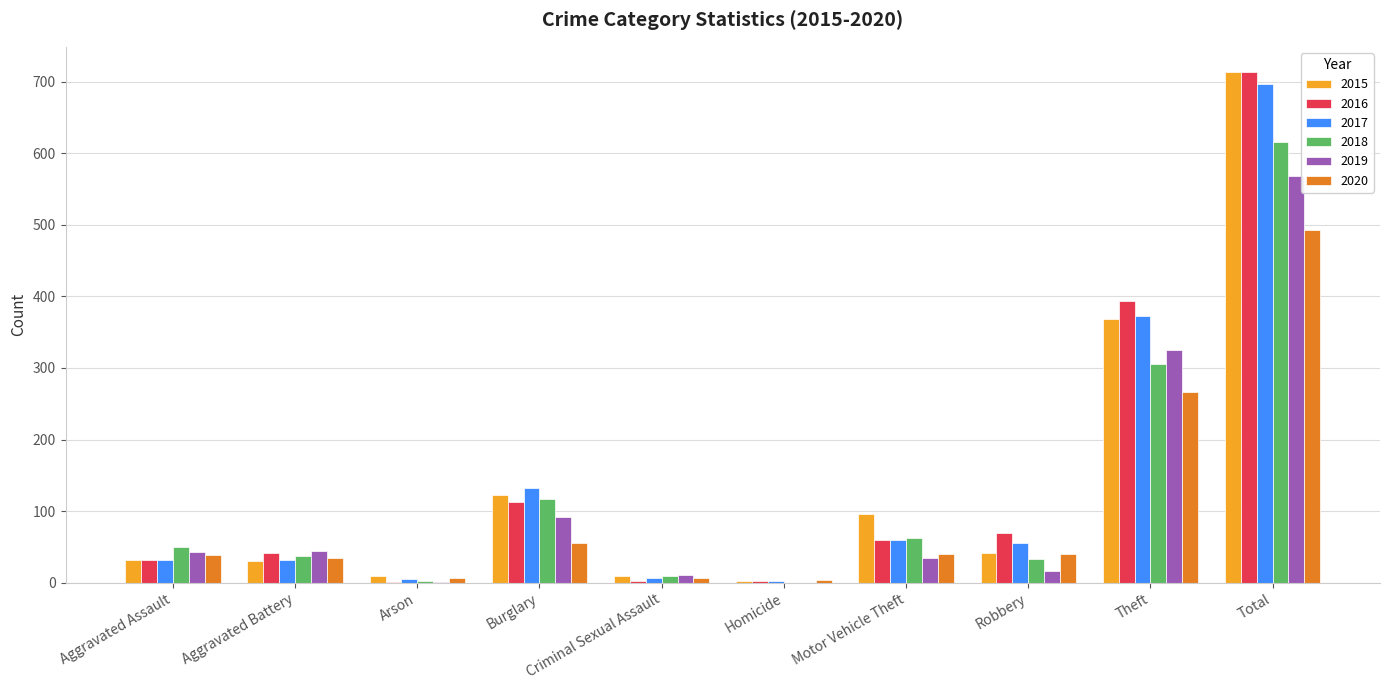

What is the sum of the 2016 values at Aggravated Battery and Arson?

42